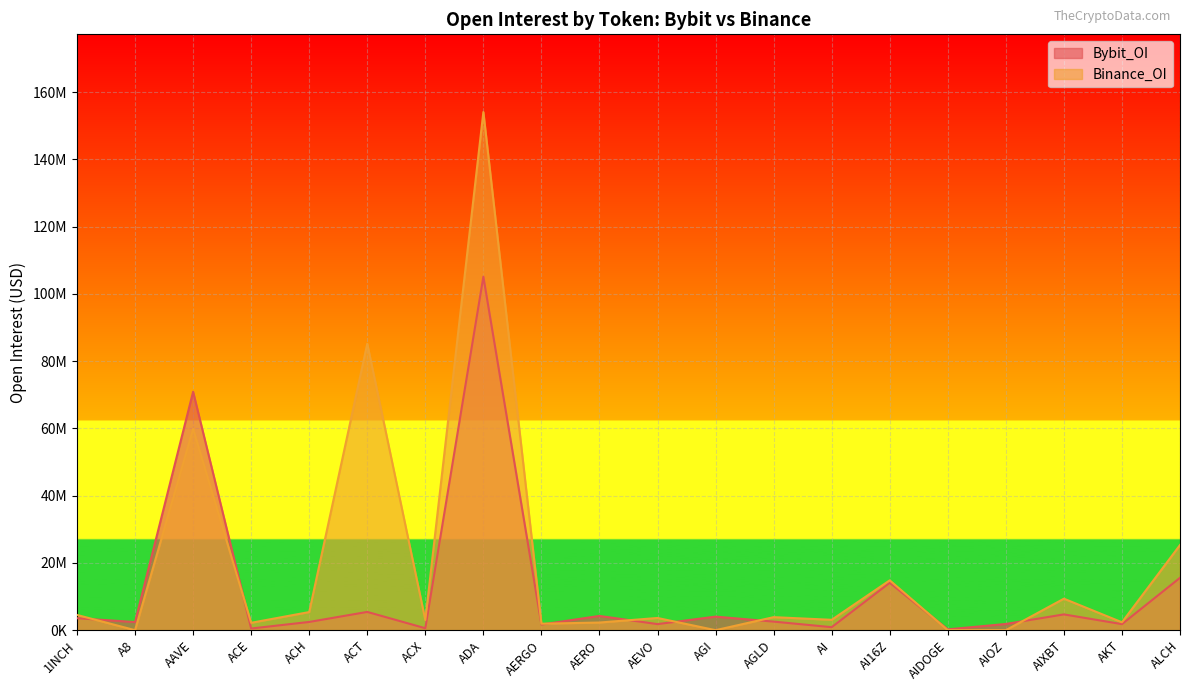

The Binance_OI series shows 1498880 at AKT. True or false?

False